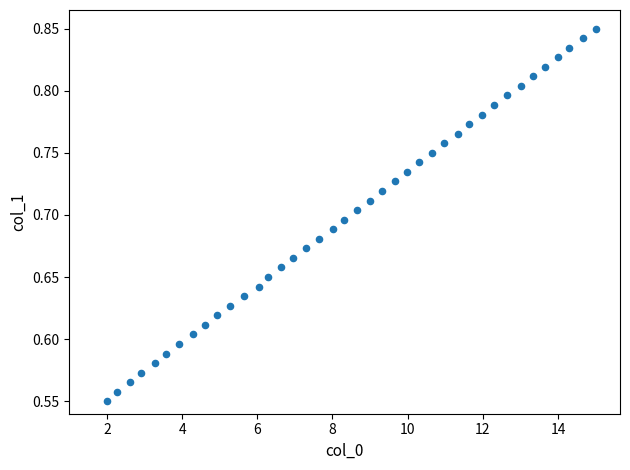

What is the range of Y values (max minus min)?

0.3